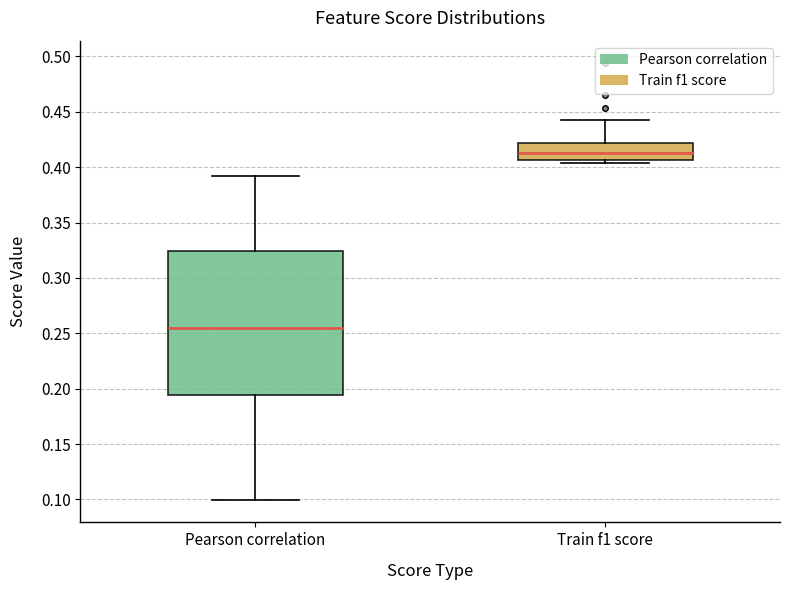

Reading left to right, transcribe this box plot: for each box, give where its median line is, the range the box spans, and where its two whiskers end, as read against the y-axis. The values are not printed on the chart, so give them approximately, as read against the axis.

Pearson correlation: median 0.255, box 0.195 to 0.325, whiskers 0.100 to 0.390
Train f1 score: median 0.415, box 0.405 to 0.420, whiskers 0.405 (just below the box's lower edge) to 0.445